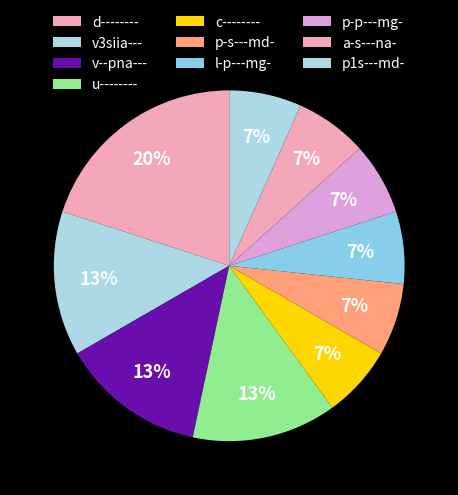

Count the number of slices in the pie.

10